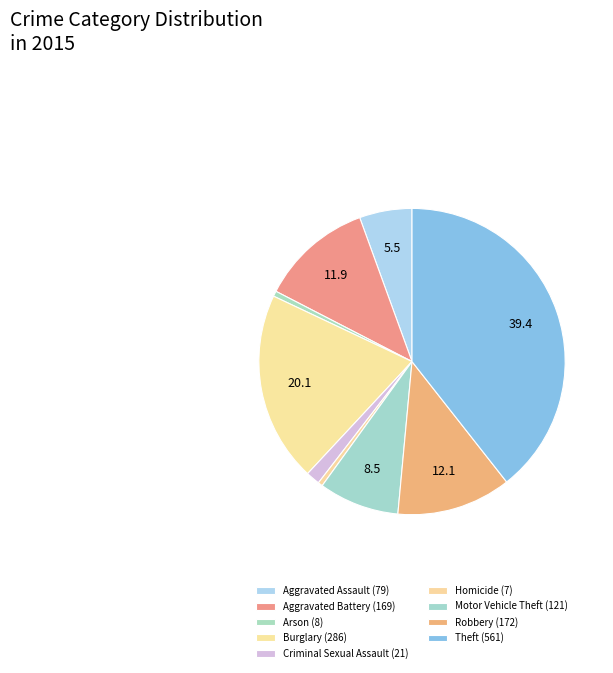

What percentage do Homicide and Aggravated Assault together represent?

6.0%